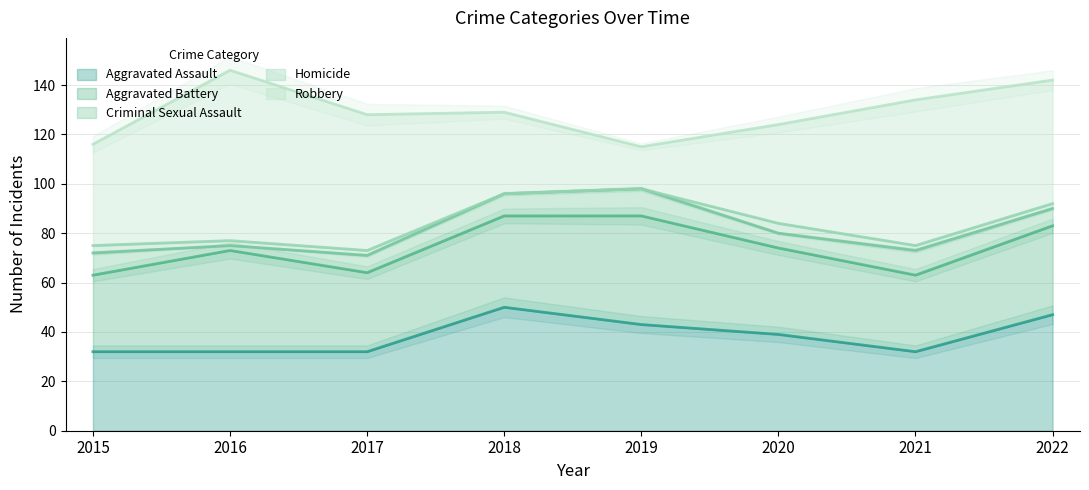

What is the value of the Aggravated Battery point at the 5th from the left?

44